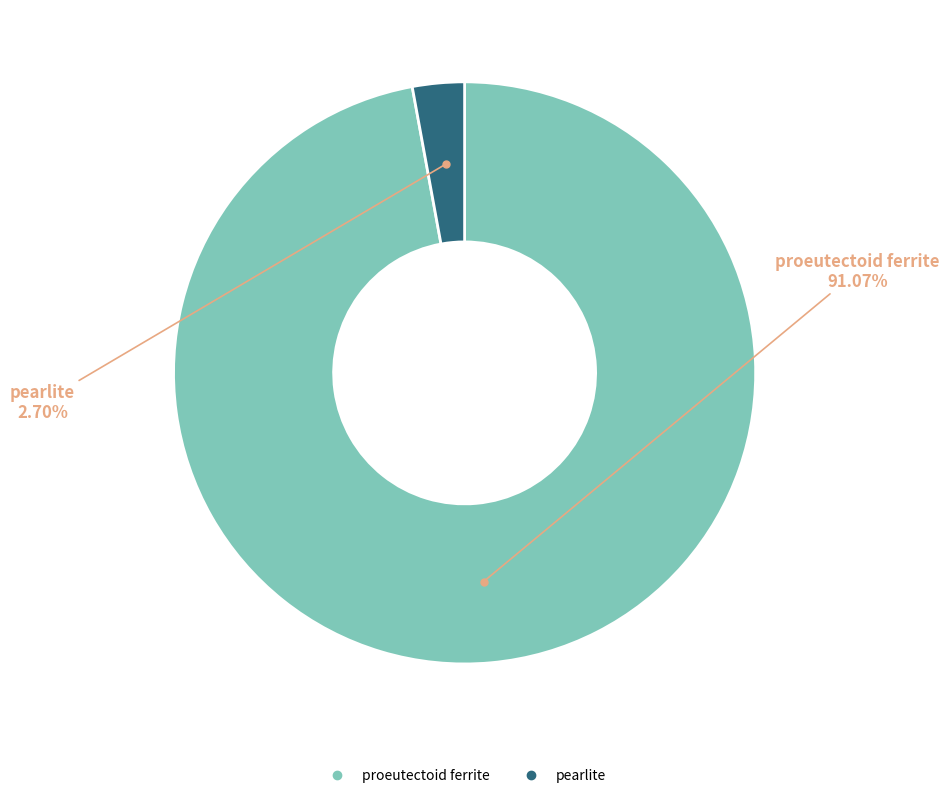

How many slices are in this pie chart?

2